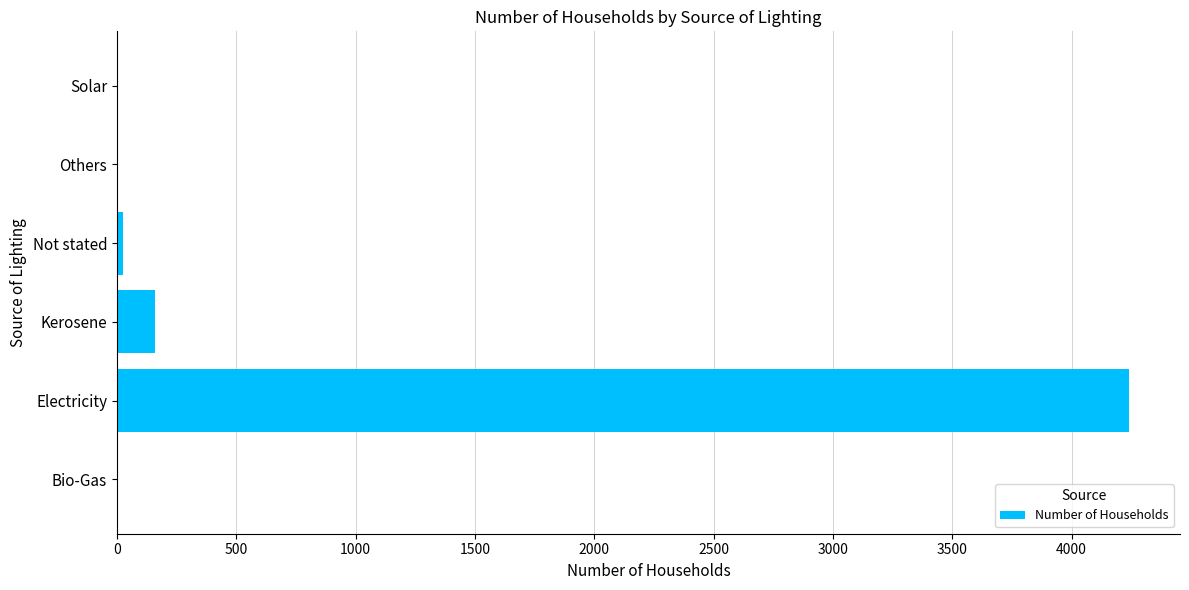

Are the bars horizontal?

Yes